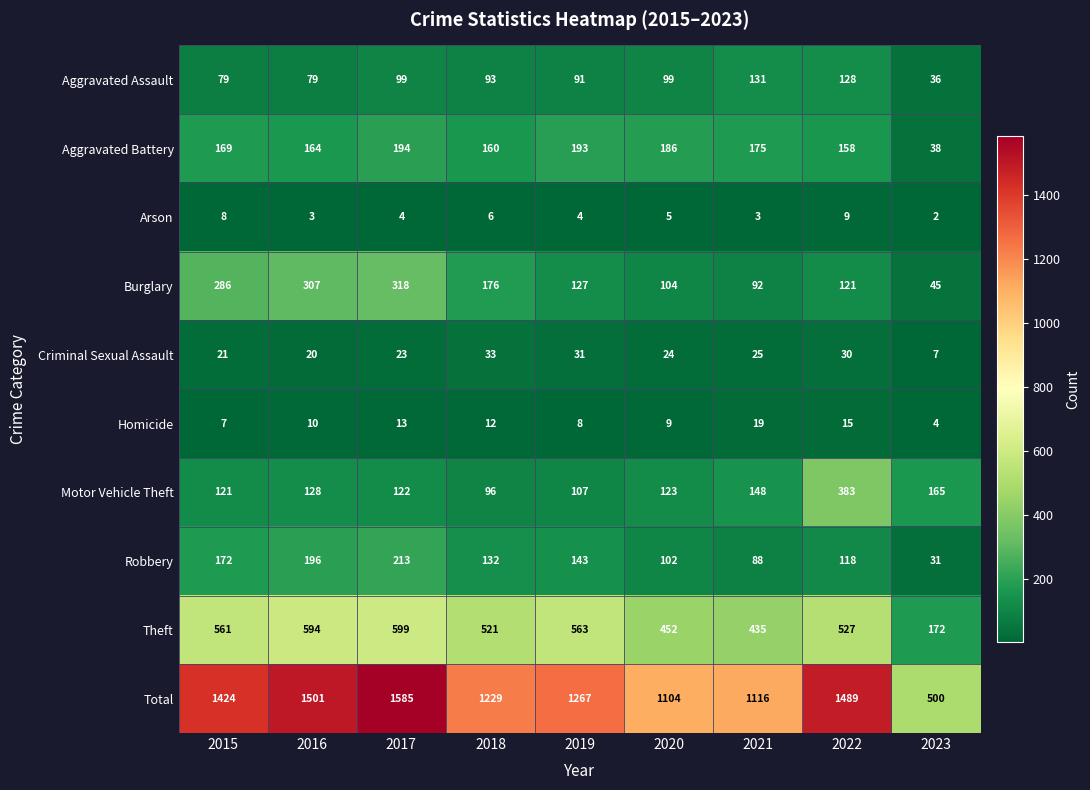

At which category is the sum across all series the highest?

2017